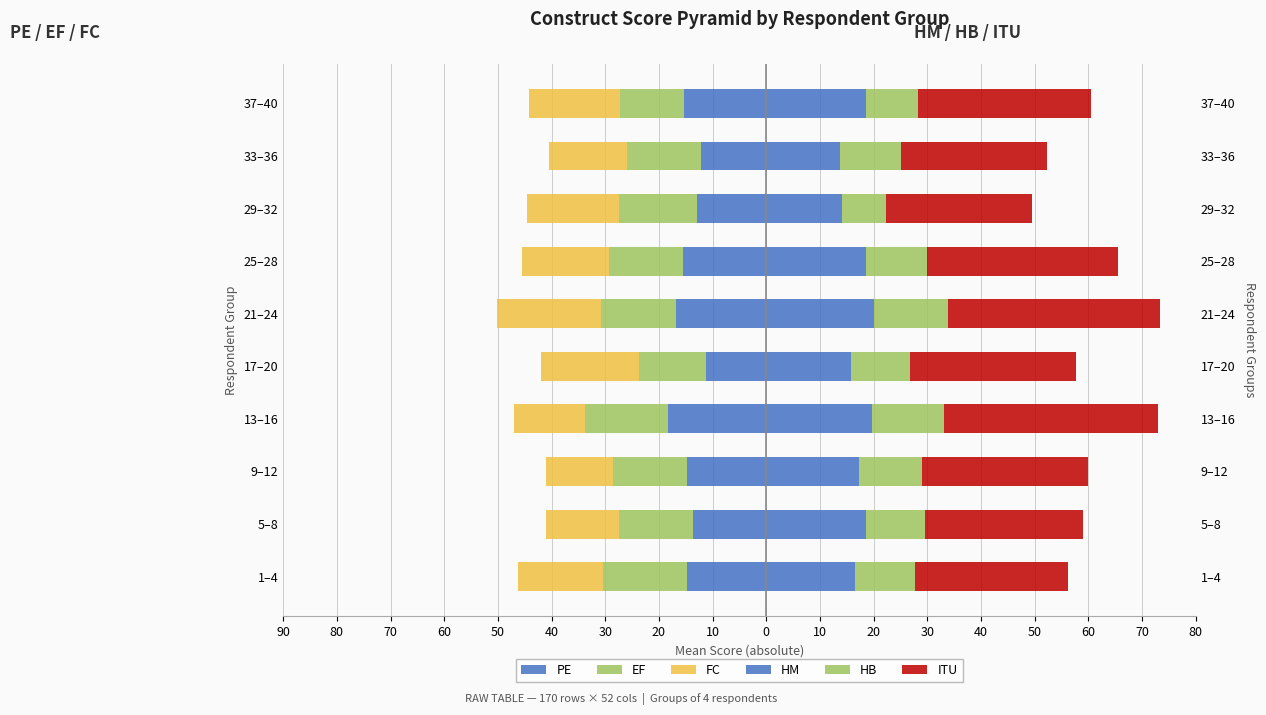

What is the average value of the HM series?

17.2